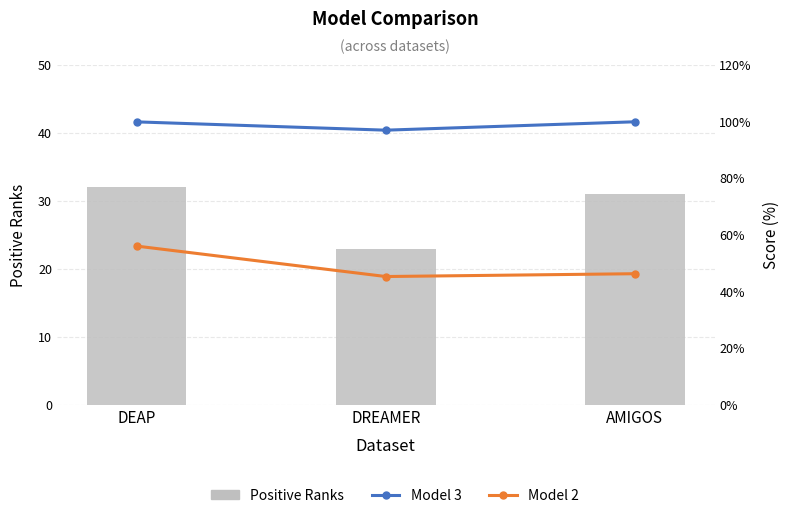

Rank the categories by Model 3 value from lowest to highest.

DREAMER, DEAP, AMIGOS